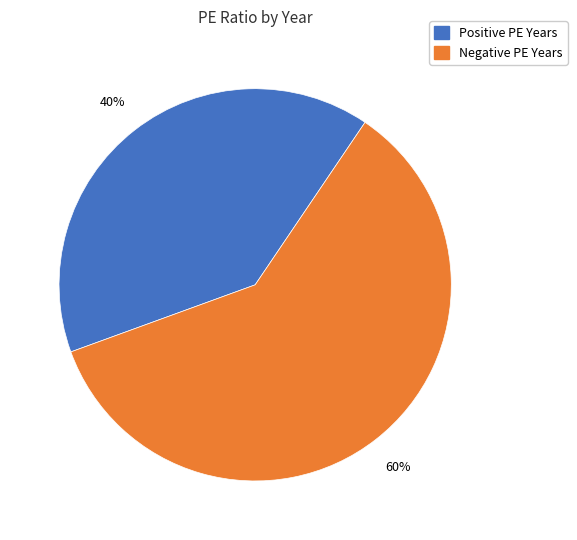

To the nearest percent, what percentage of the pie is Positive PE Years?

40%